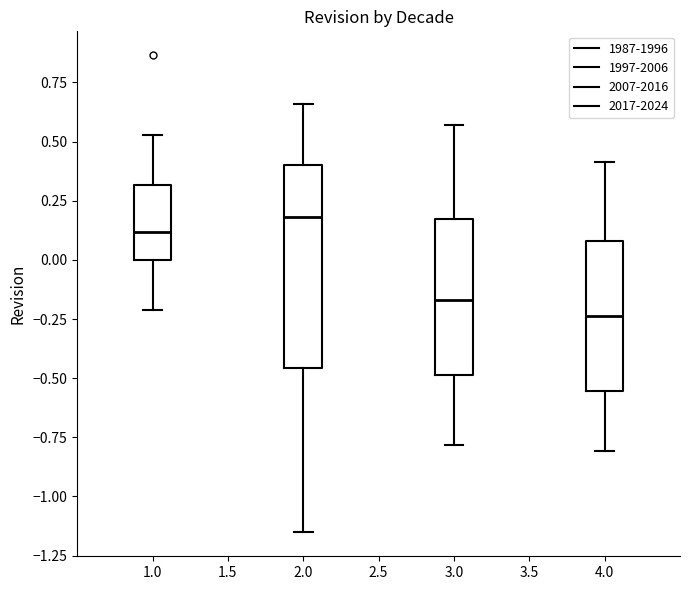

Which box is the tallest, from its lower edge to its upper edge?

2.0